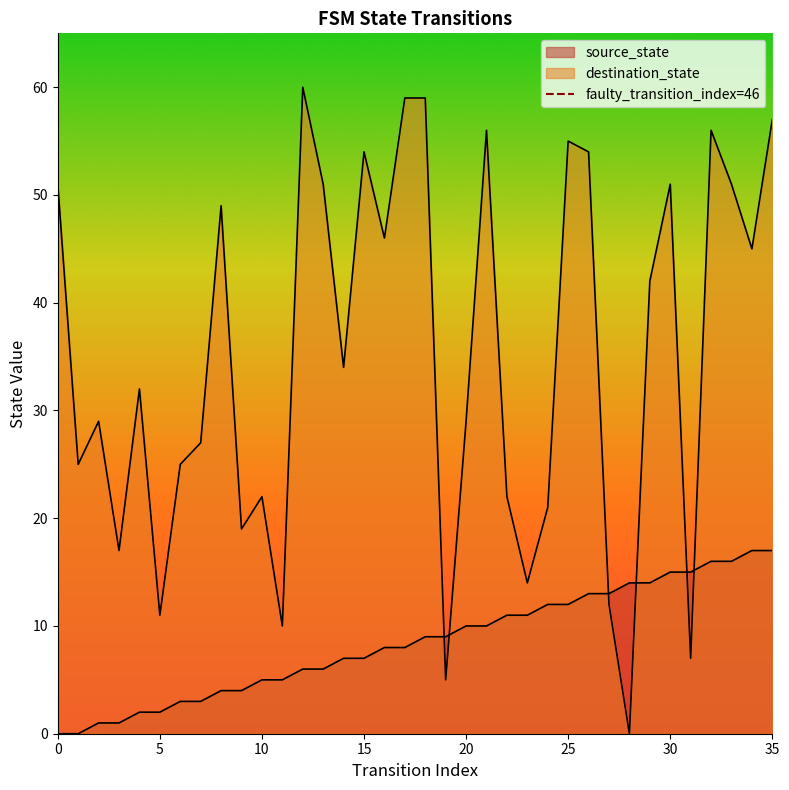

The value at 0 is 0. True or false?

True